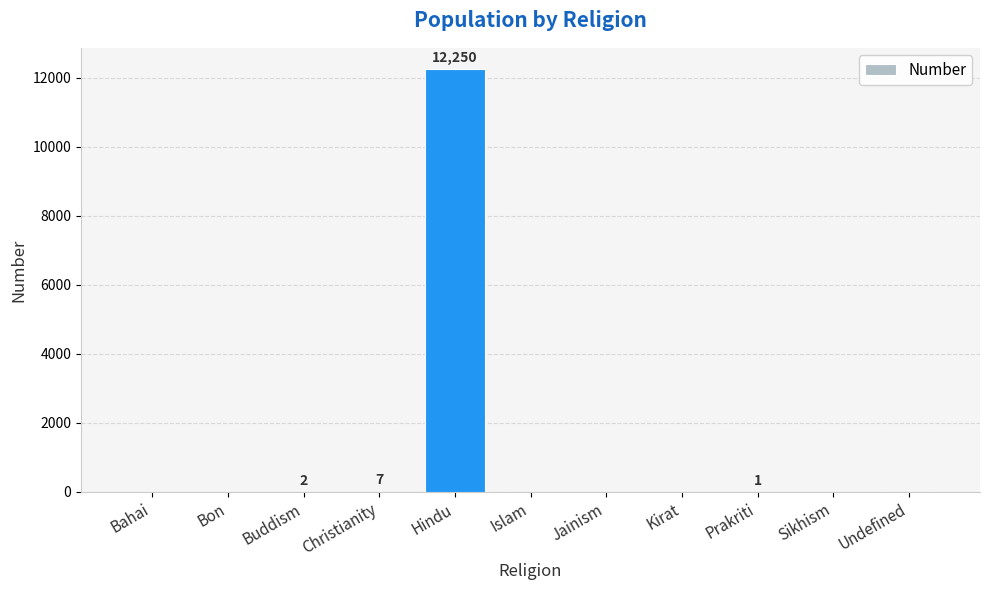

Are the bars horizontal?

No